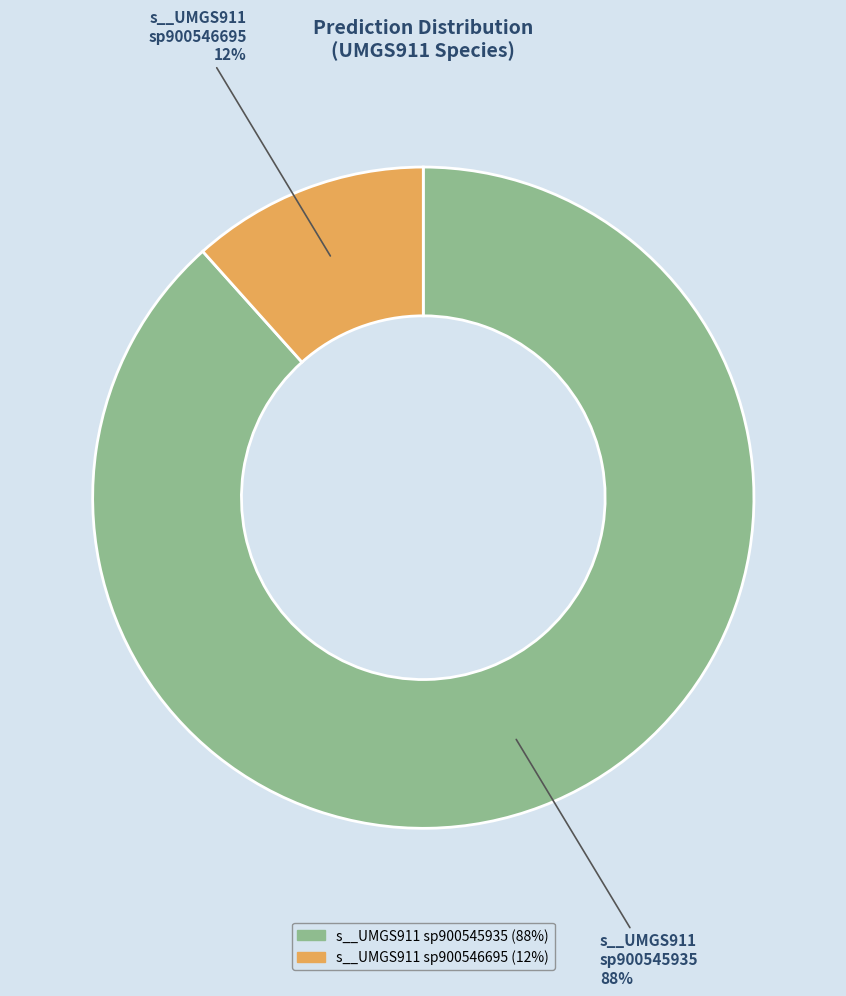

What percentage is the s__UMGS911 sp900545935 slice, to the nearest percent?

88%